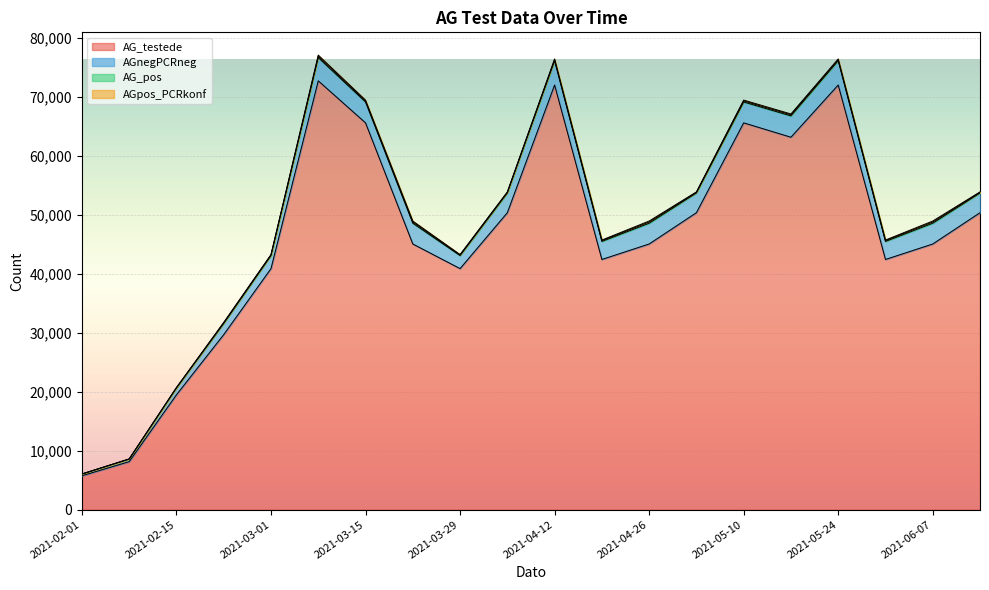

Which series has the largest range (max minus min)?

AG_testede